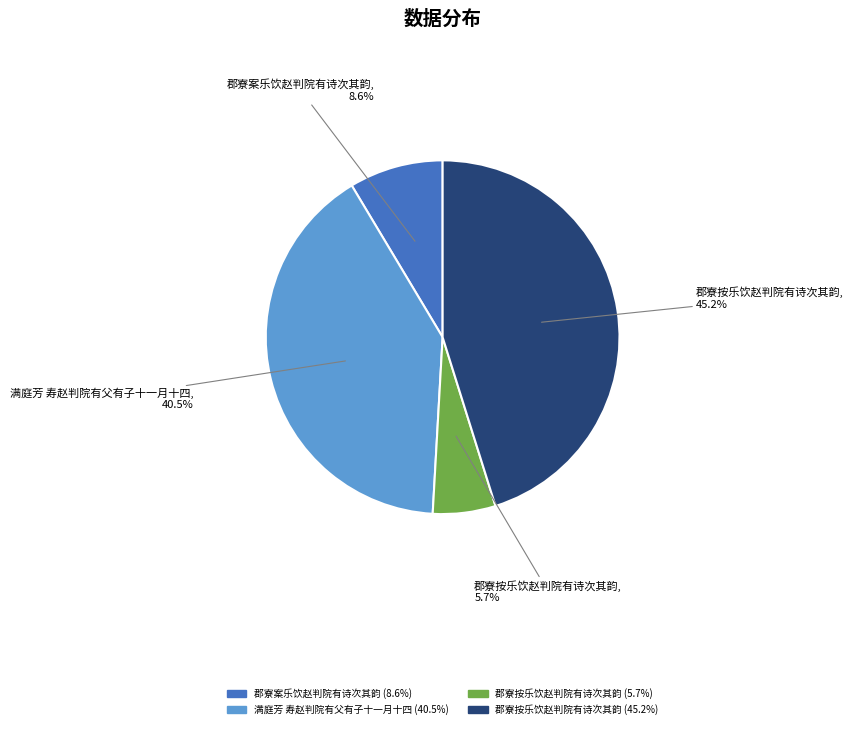

Is there any slice that represents more than half of the pie?

No